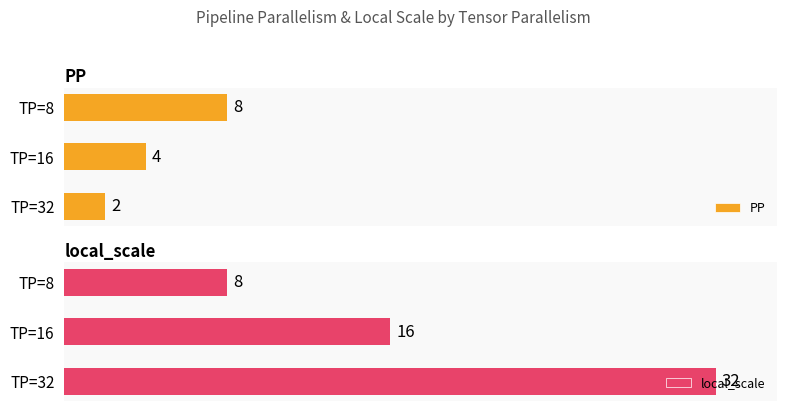

List the labels in order of PP value, largest first.

TP=8, TP=16, TP=32